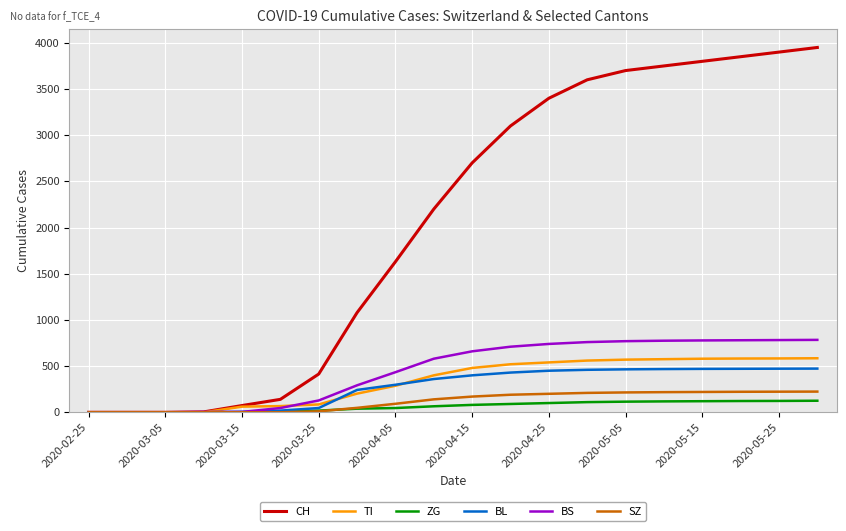

Which series has the widest spread of values?

CH